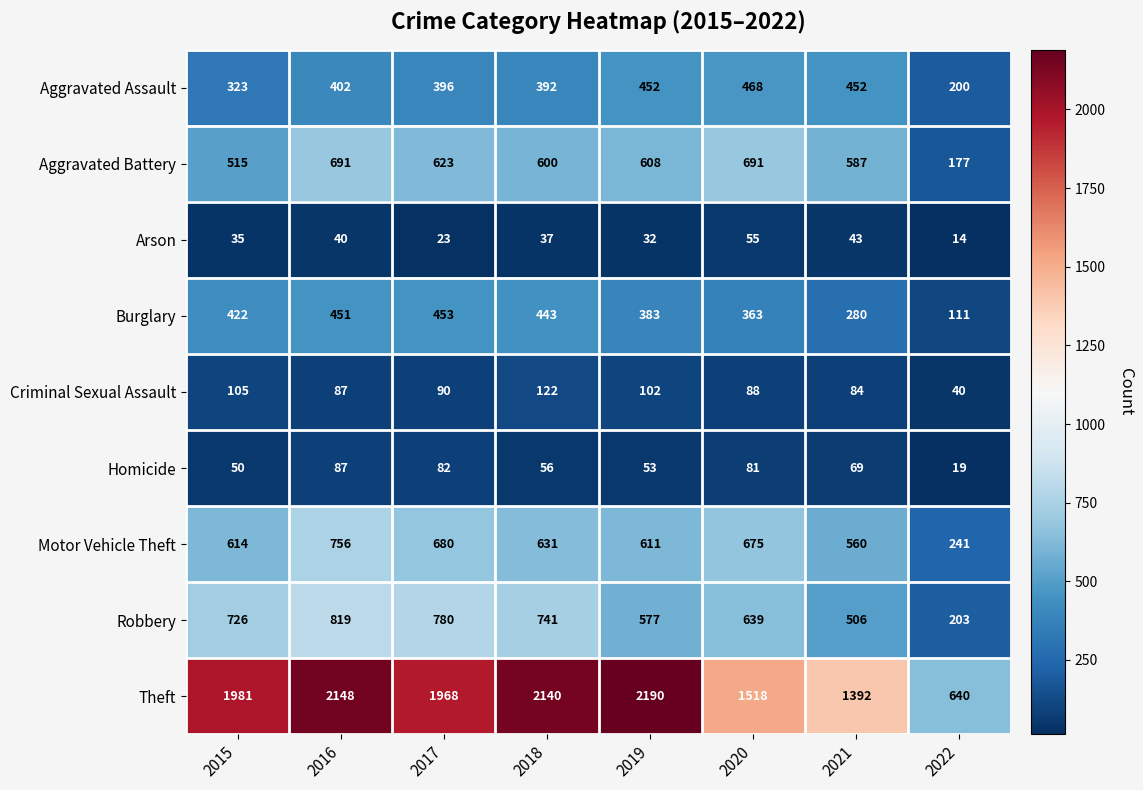

What is the maximum value shown in the chart?

2190